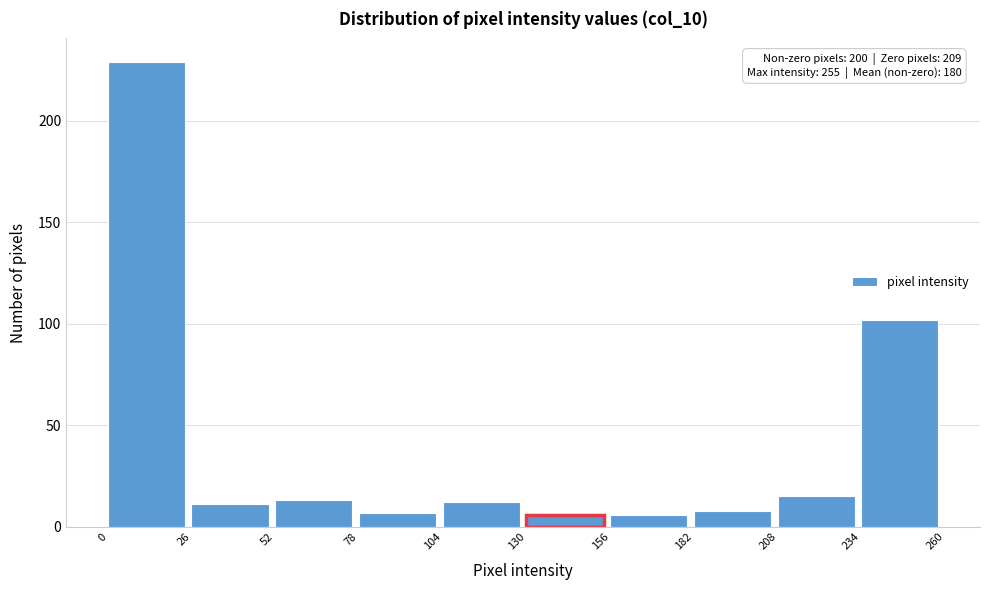

Which range on the x-axis has the tallest bar?

0 to 26